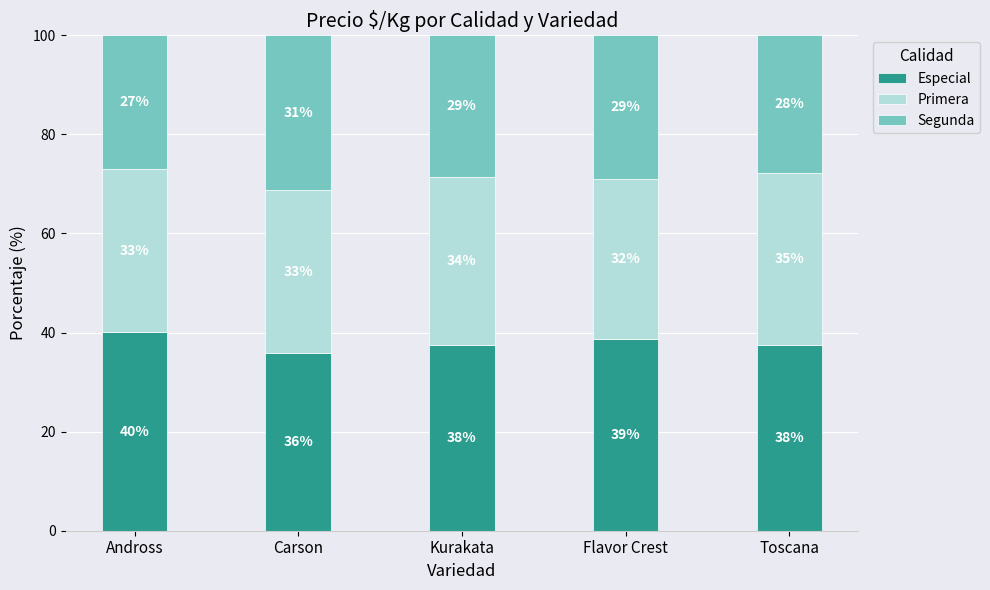

Does the chart contain stacked bars?

Yes